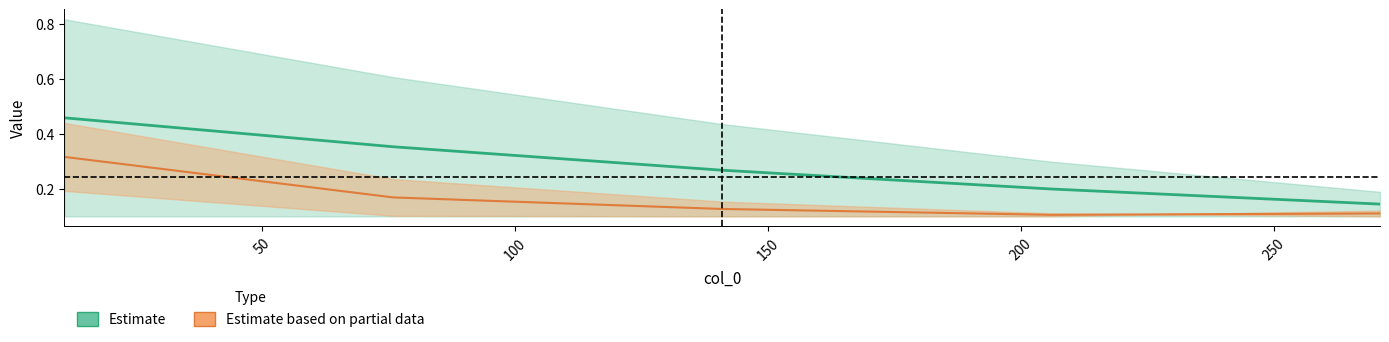

At which category is the sum across all series the highest?

11